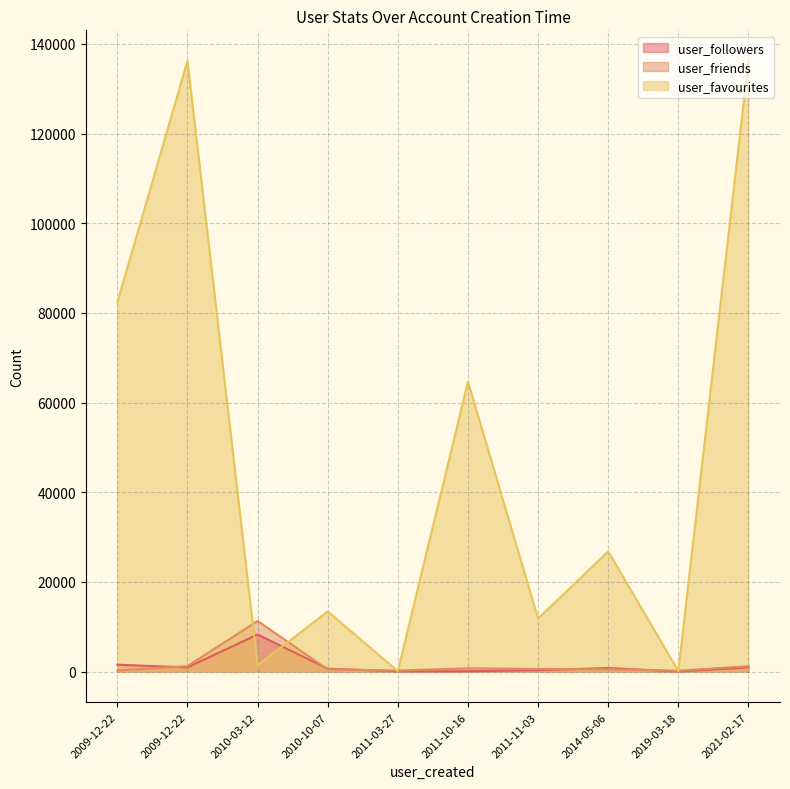

True or false: user_favourites has more than 1 points higher than both neighbors.

True